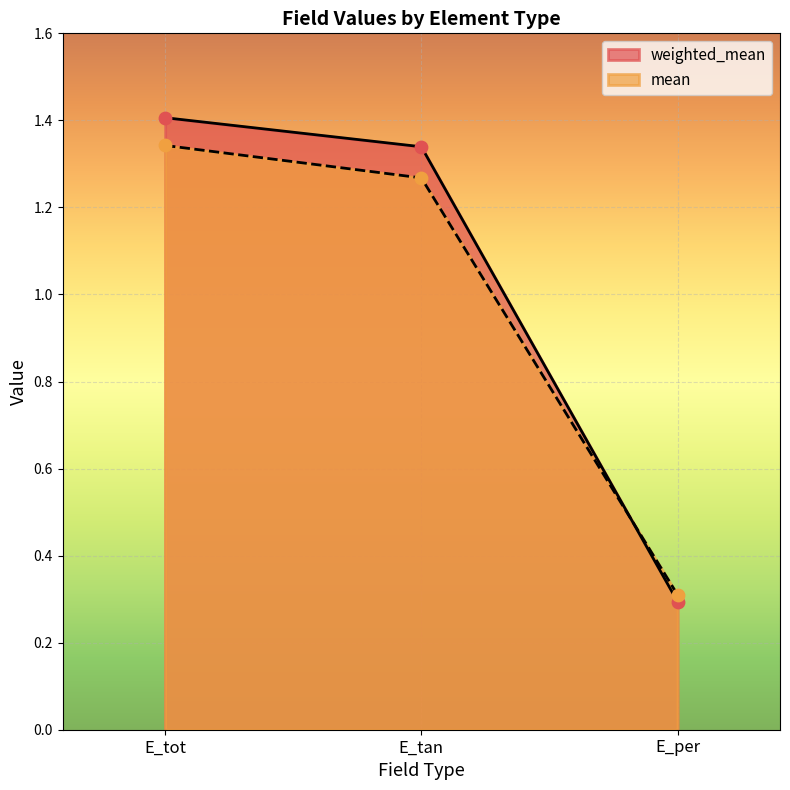

What is the total value across all series at E_tot?

2.7